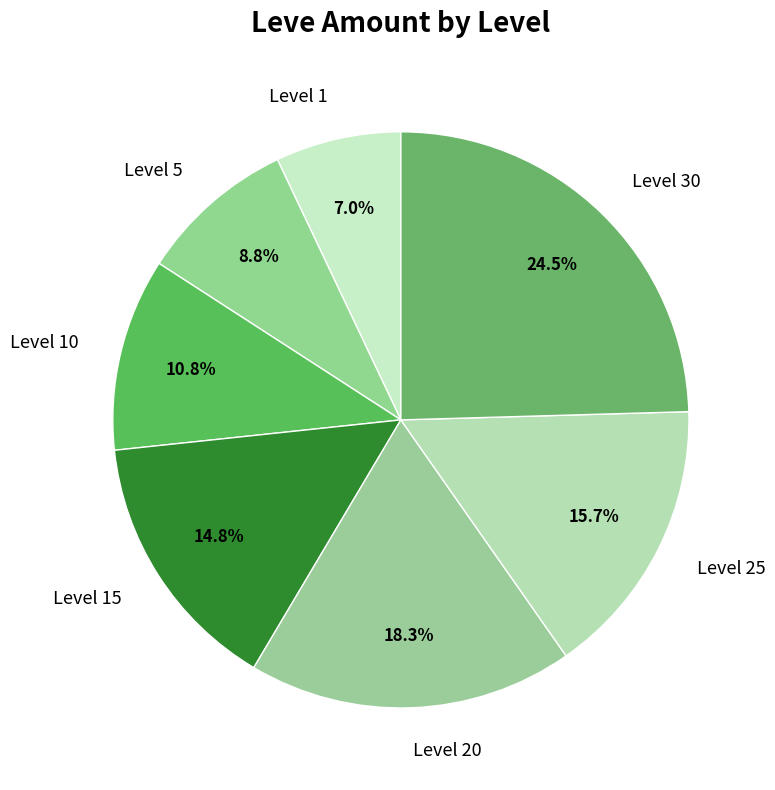

To the nearest percent, what is the combined percentage of Level 20 and Level 5?

27%